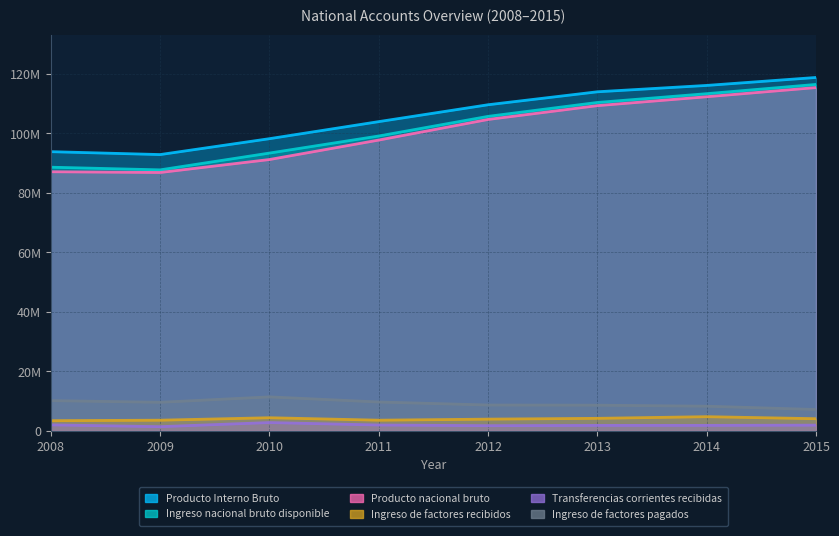

What value does the Ingreso de factores pagados series have at 2009?

9571480